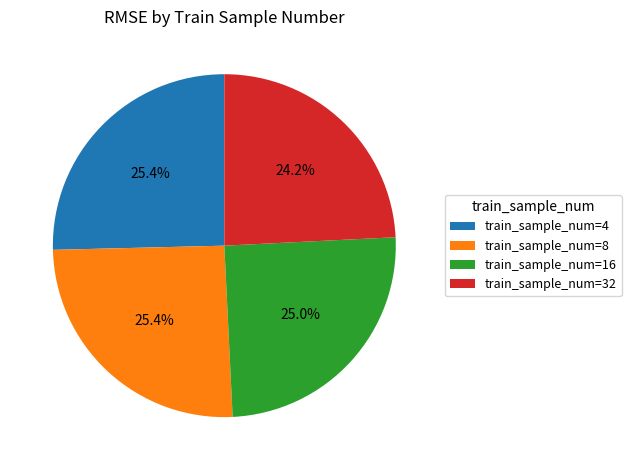

Does train_sample_num=32 represent more than half of the total?

No